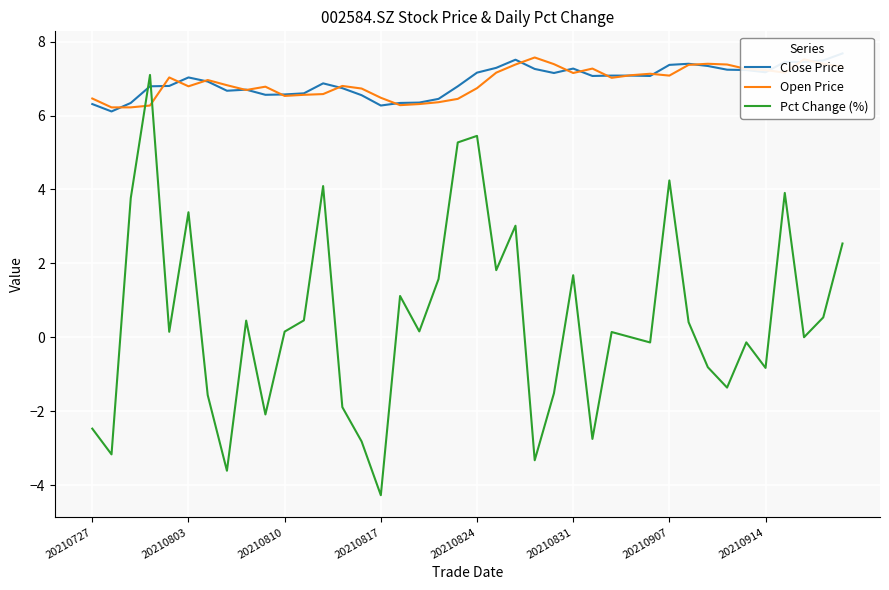

How many data points in Open Price are less than 7?

20